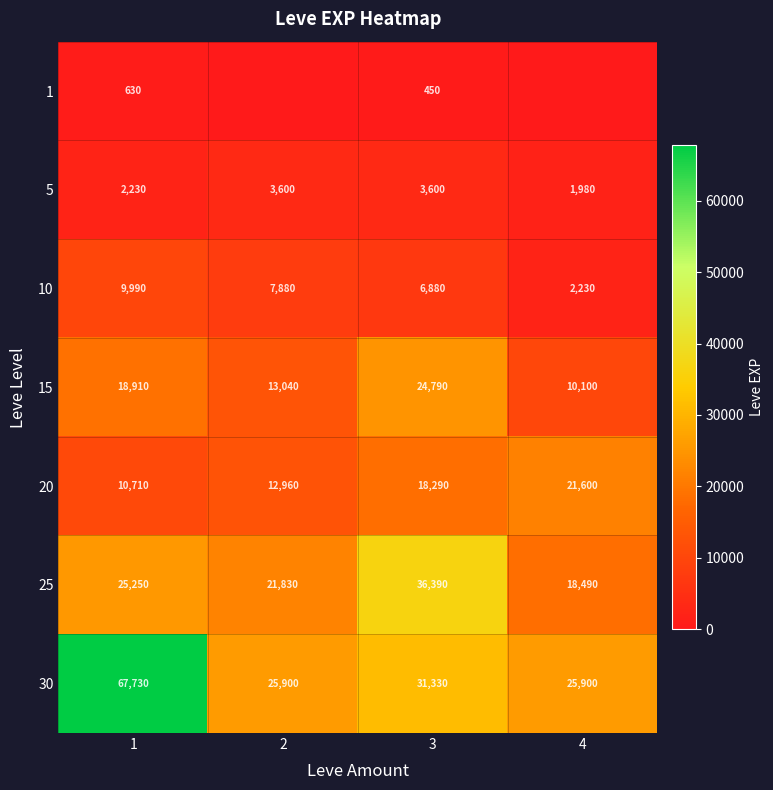

Where is 5 nearest to the value 2790?

1